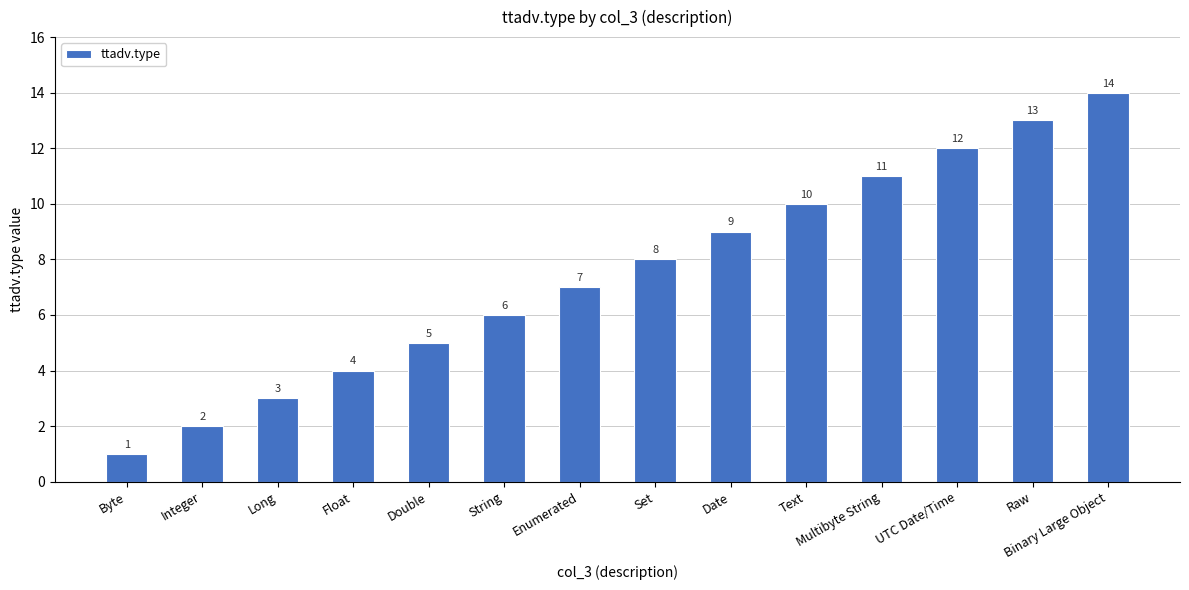

Rank the categories by value from lowest to highest.

Byte, Integer, Long, Float, Double, String, Enumerated, Set, Date, Text, Multibyte String, UTC Date/Time, Raw, Binary Large Object